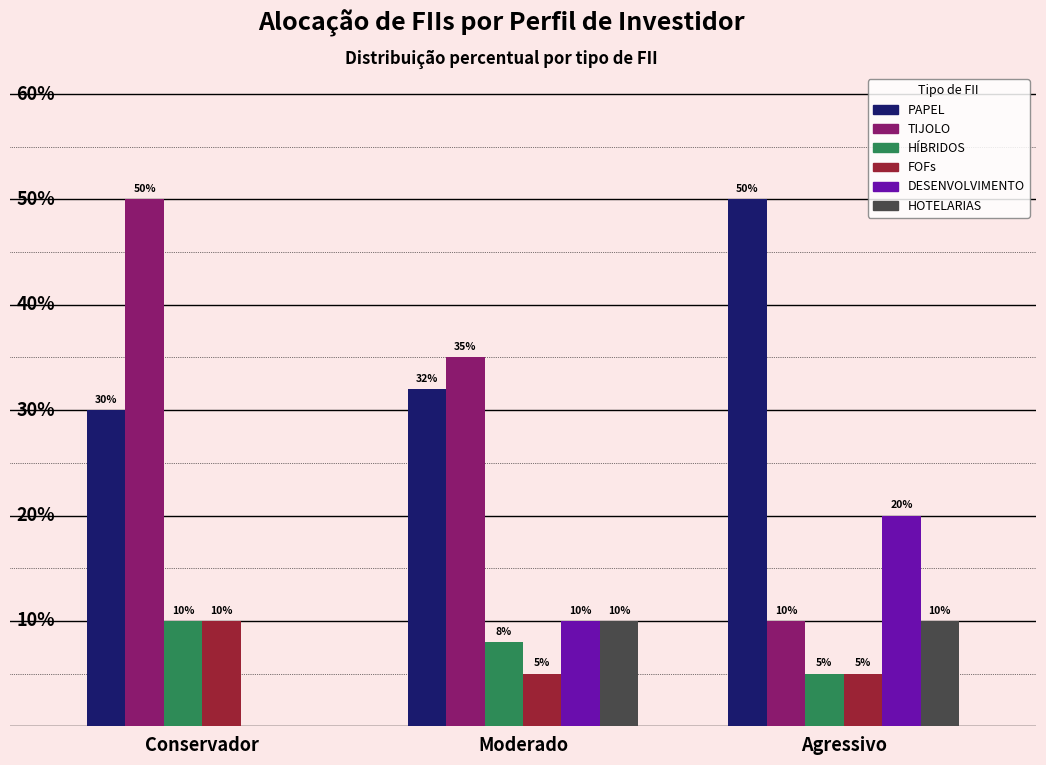

Which series has the widest spread of values?

TIJOLO